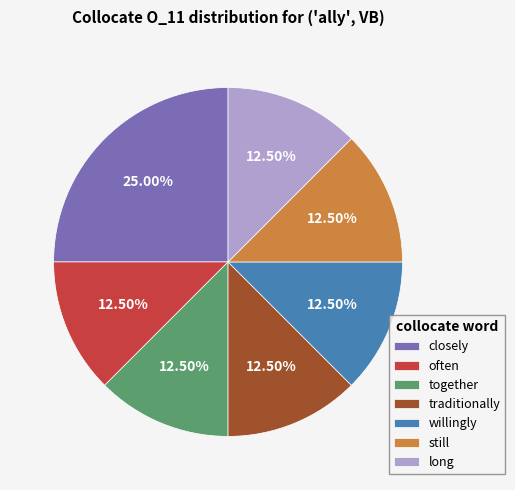

Is the sum of together and often greater than half?

No